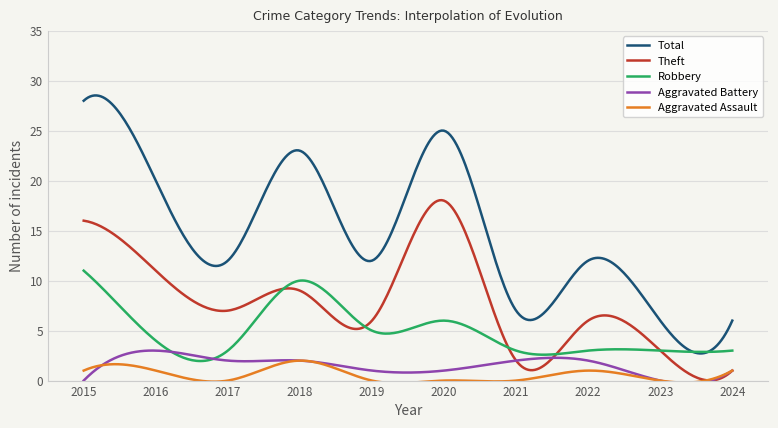

List the series in order of their peak value, highest first.

Total, Theft, Robbery, Aggravated Battery, Aggravated Assault